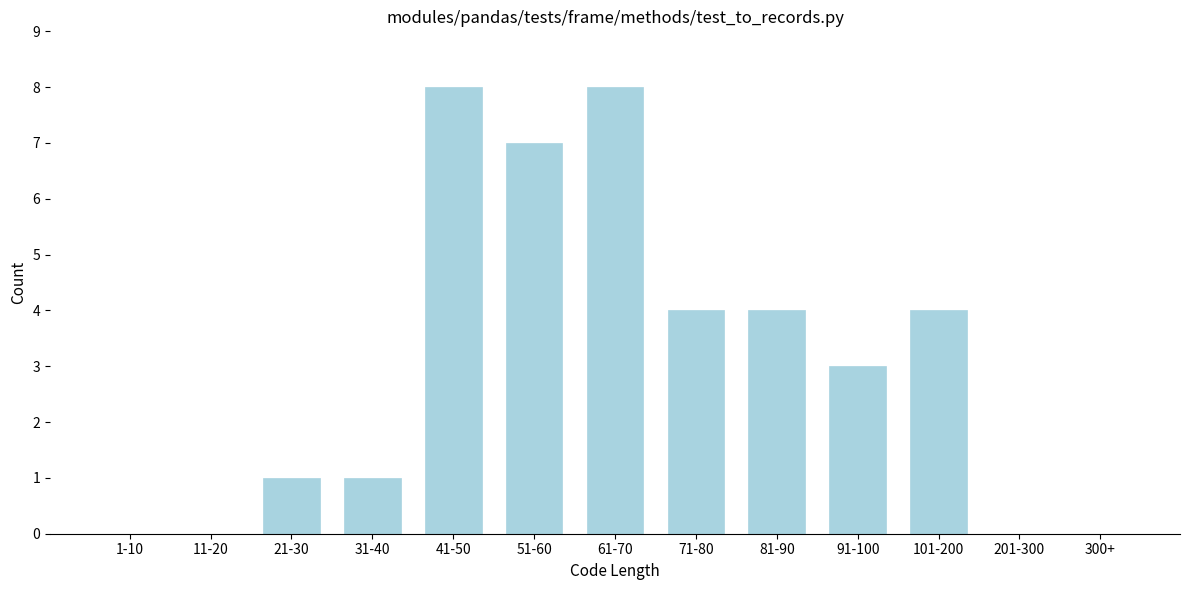

Reading left to right, what are all the values shown in this chart?

1-10=0	11-20=0	21-30=1	31-40=1	41-50=8	51-60=7	61-70=8	71-80=4	81-90=4	91-100=3	101-200=4	201-300=0	300+=0